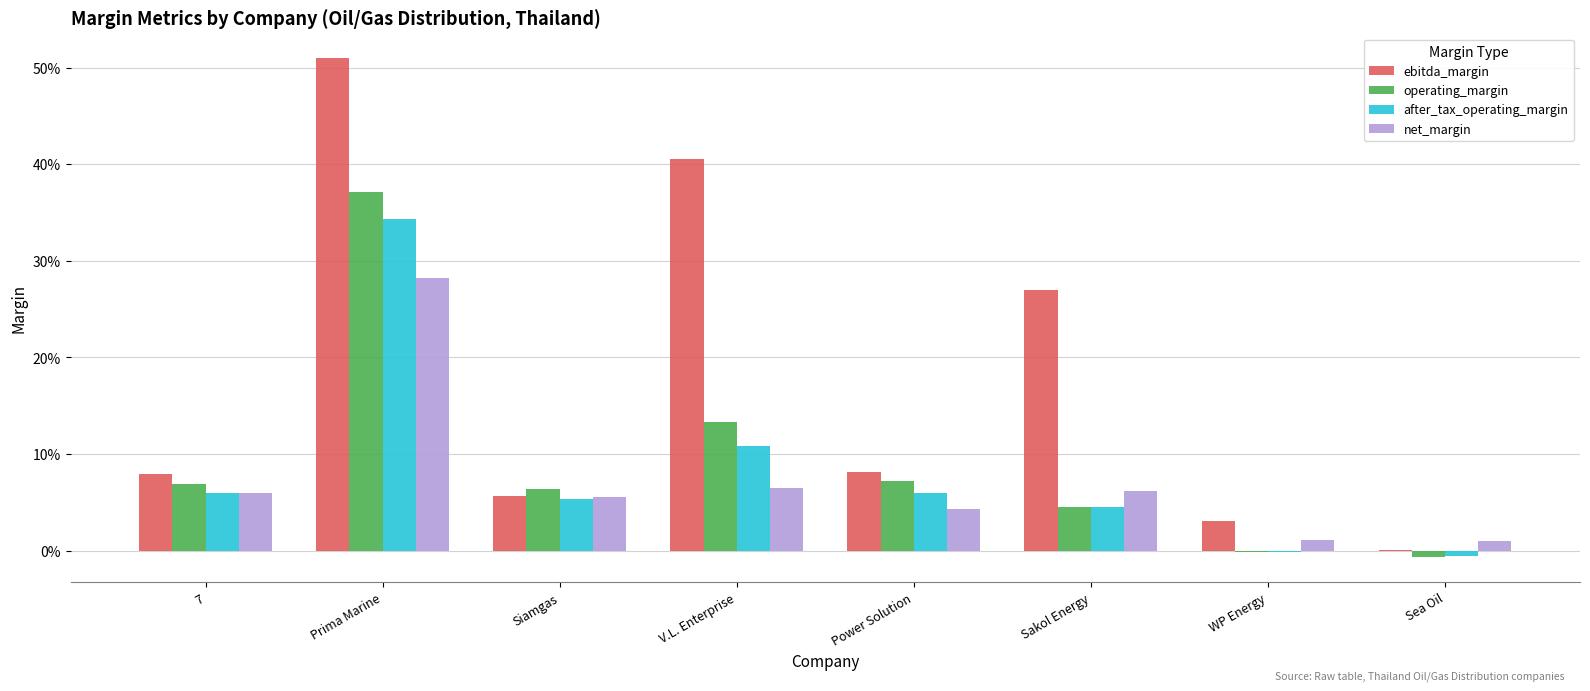

Which category has the highest value in the ebitda_margin series?

Prima Marine